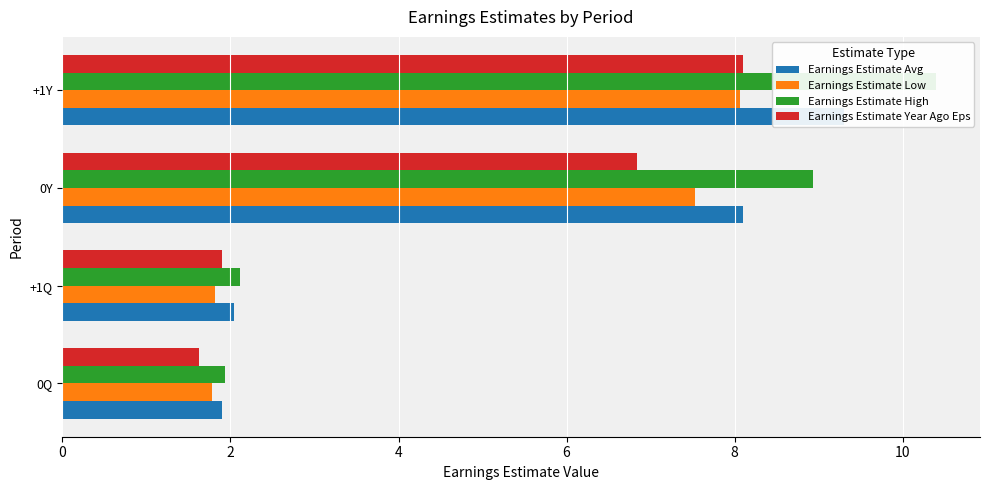

Which series has the widest spread of values?

Earnings Estimate High